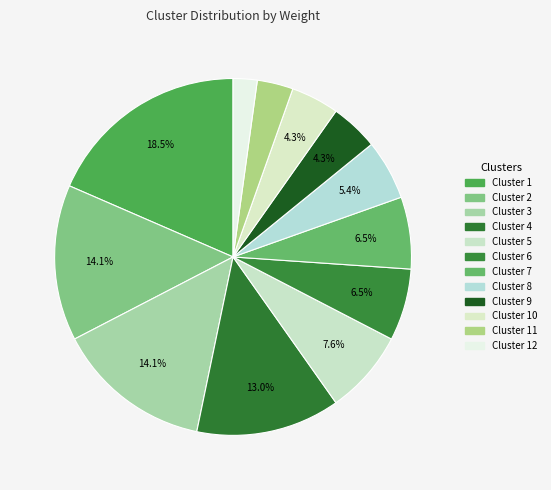

How many slices are in this pie chart?

12